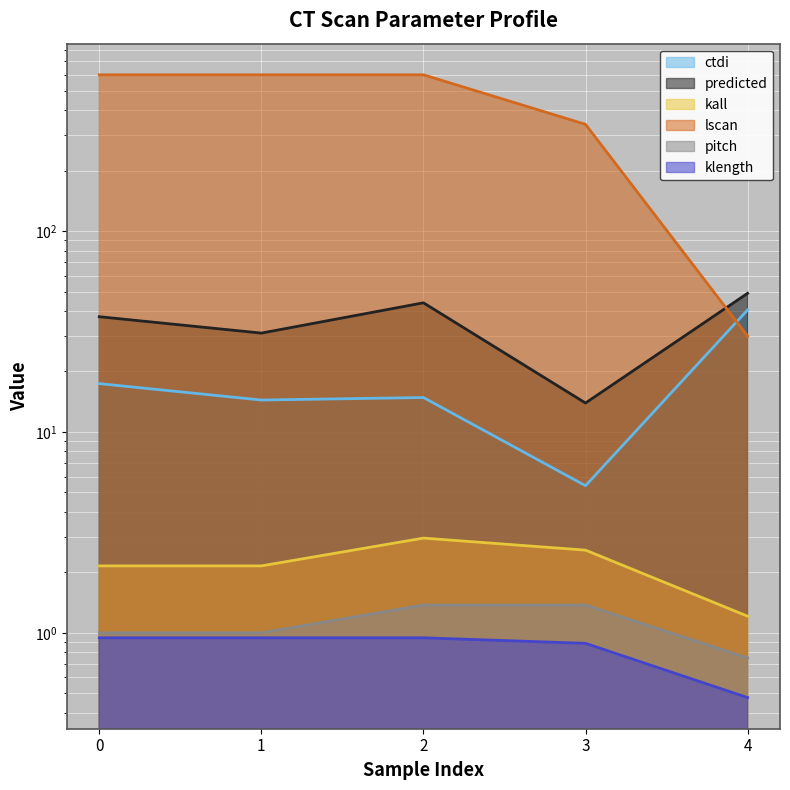

At 1, list the series in order from largest to smallest.

lscan, predicted, ctdi, kall, pitch, klength